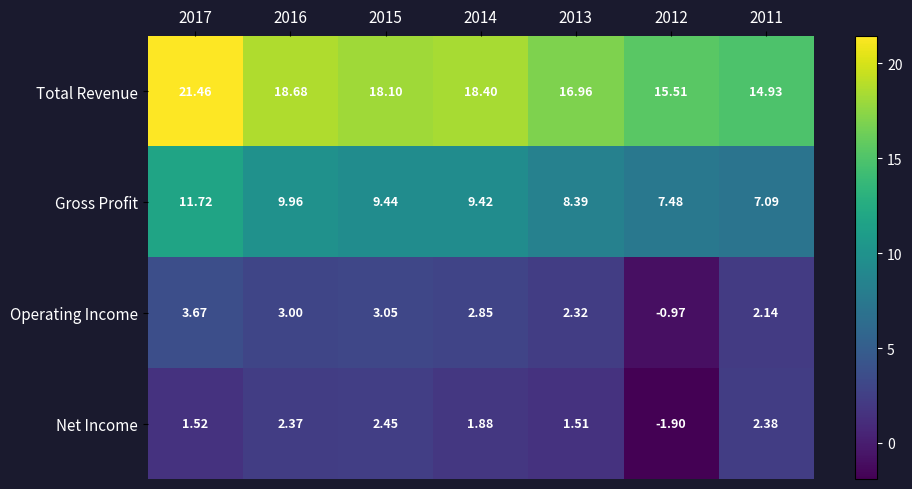

At 2014, list the series in order from largest to smallest.

Total Revenue, Gross Profit, Operating Income, Net Income